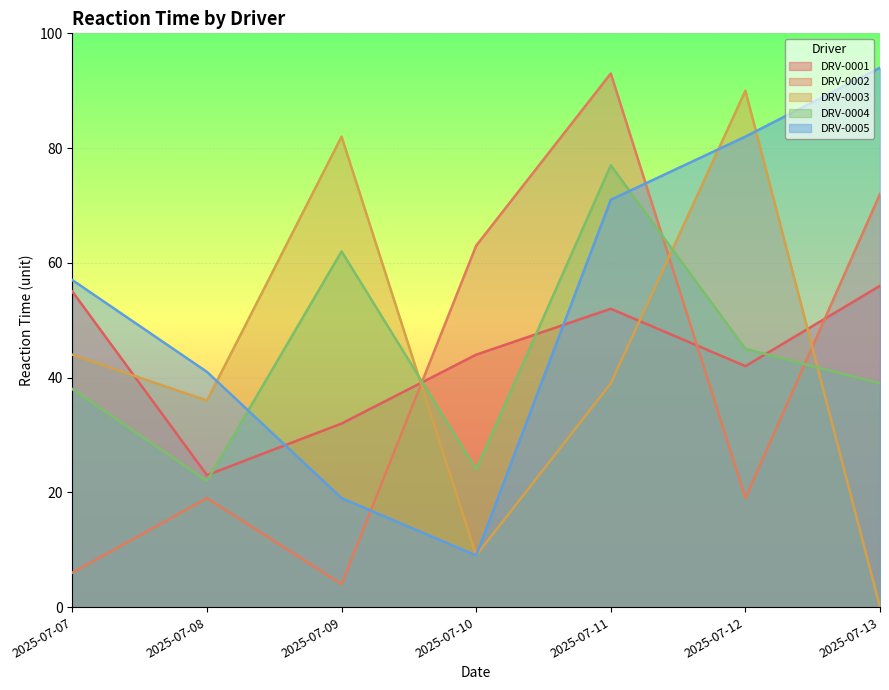

How many times do DRV-0005 and DRV-0003 cross each other?

3